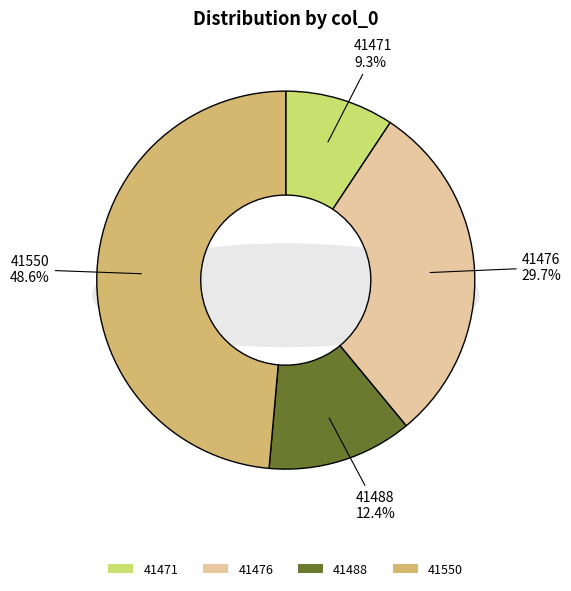

Count the number of slices in the pie.

4